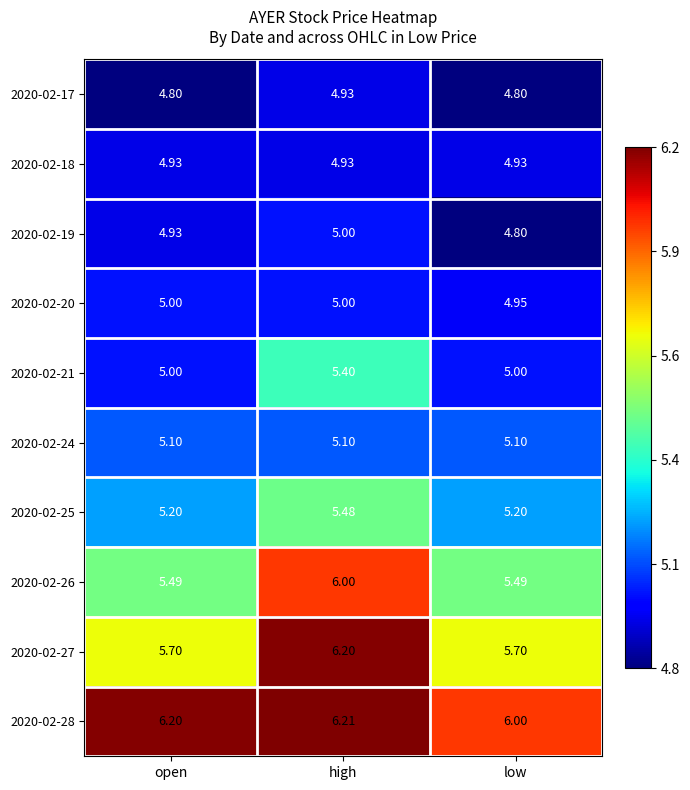

At which label does 2020-02-28 reach its minimum?

low